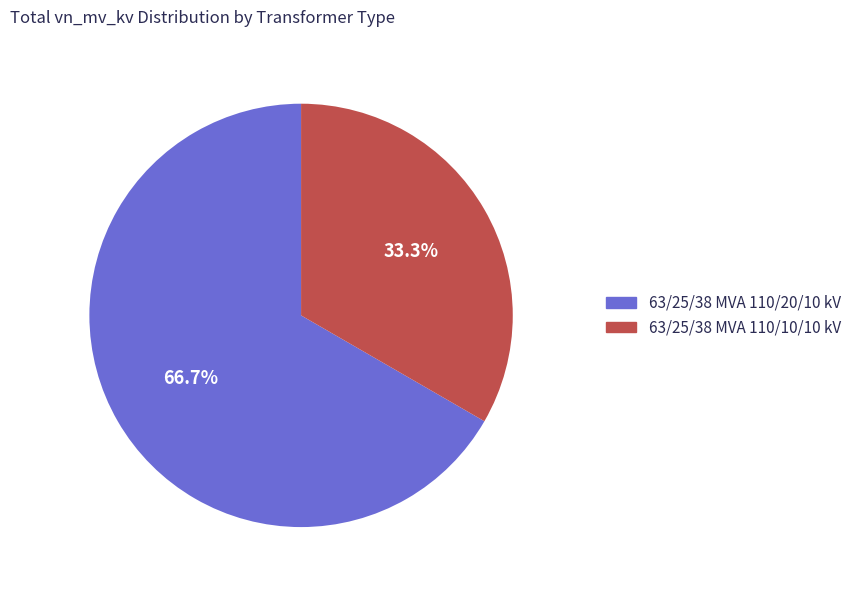

Does any single category account for the majority?

Yes